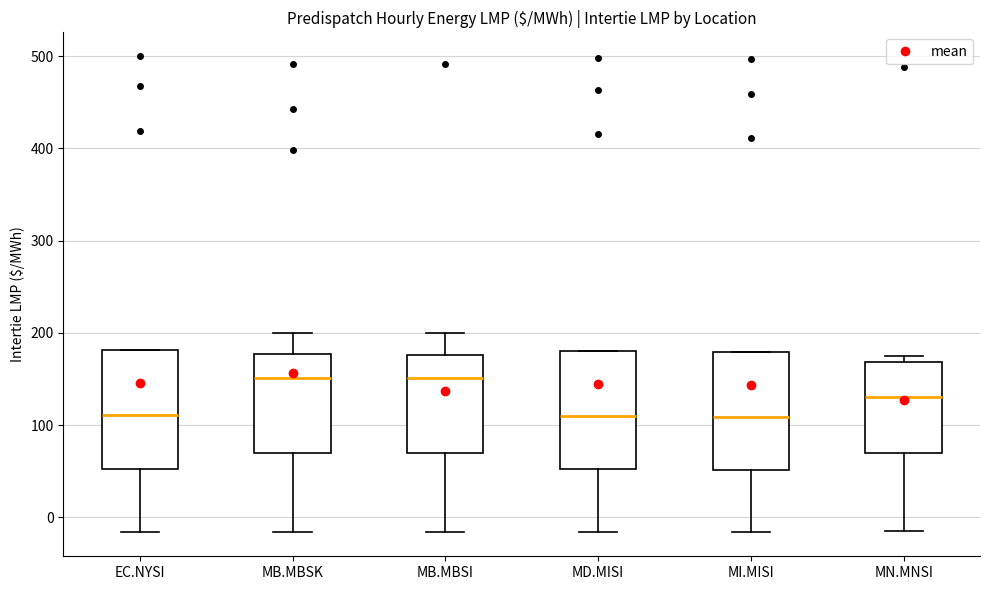

Where does the lower whisker of the box for MB.MBSK end on the y-axis? The values are not printed on the chart, so give them approximately, as read against the axis.

-20